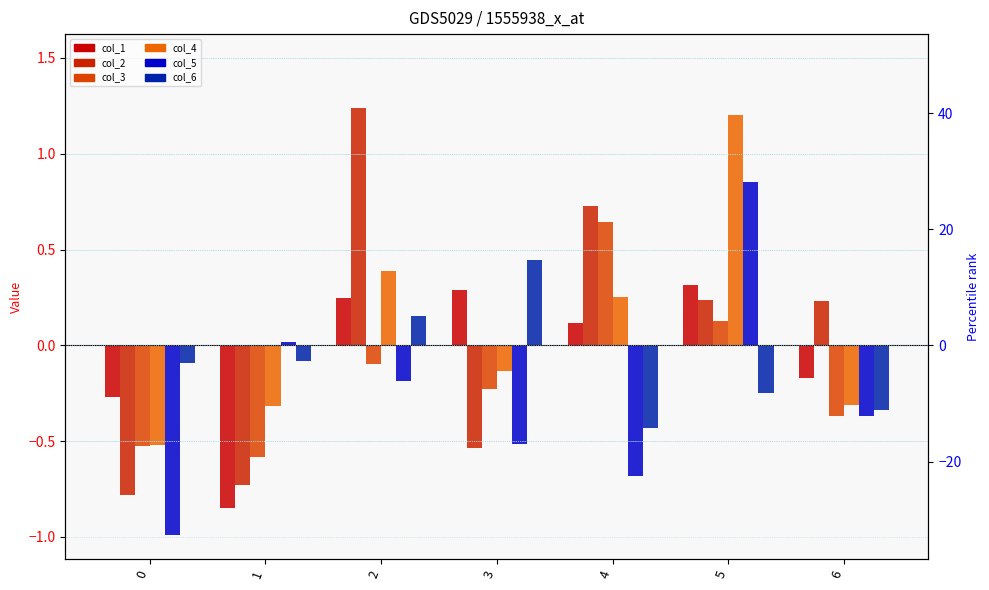

Does the chart contain stacked bars?

No